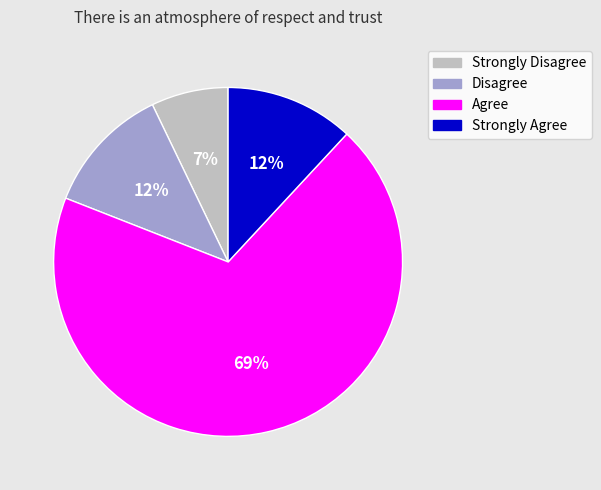

To the nearest percent, what percentage of the pie is Strongly Disagree?

7%